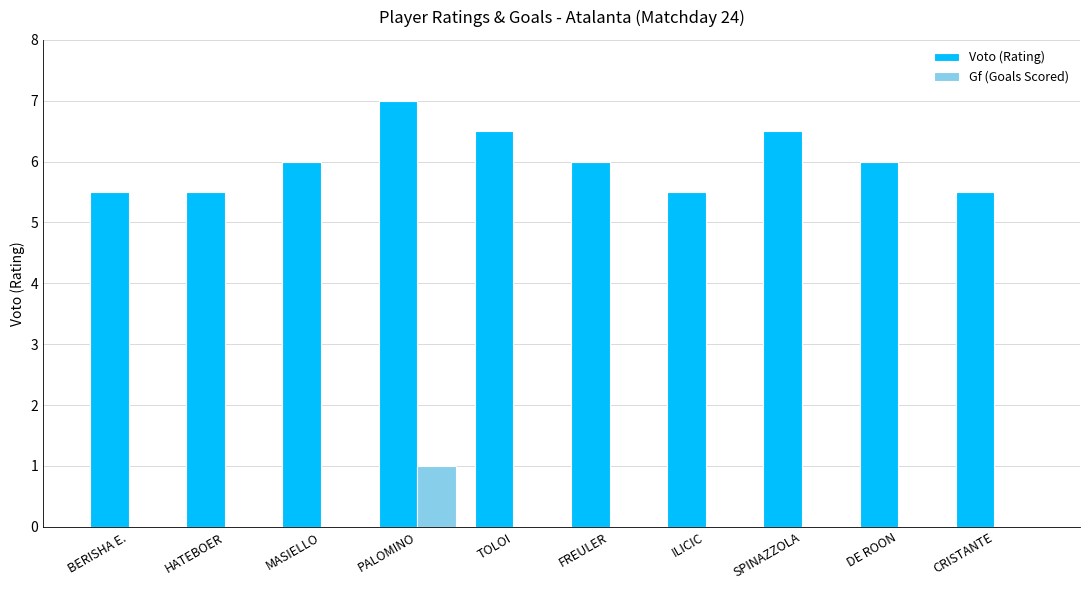

Between HATEBOER and MASIELLO, which series saw the biggest shift?

Voto (Rating)